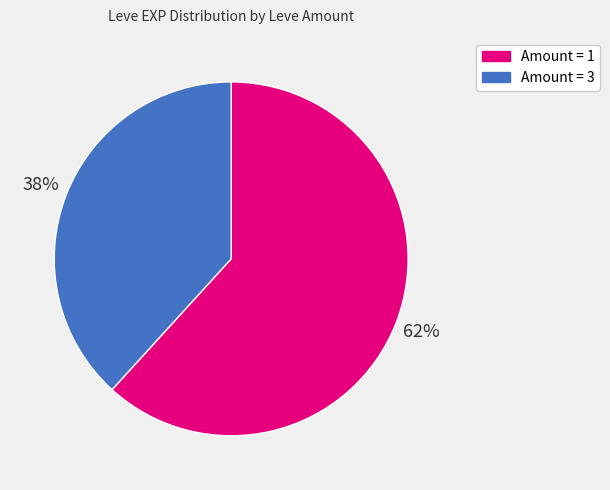

To the nearest percent, what is the difference between the largest and smallest slice percentages?

24%